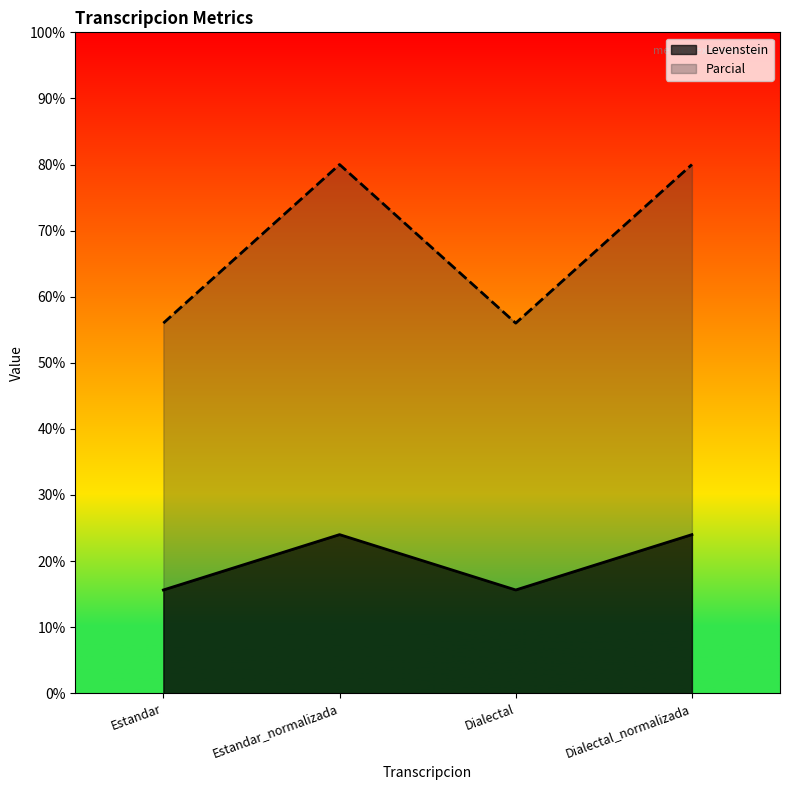

Reading left to right, extract all data points from this chart.

Levenstein: Estandar=15.6	Estandar_normalizada=24.0	Dialectal=15.6	Dialectal_normalizada=24.0
Parcial: Estandar=56.0	Estandar_normalizada=80.0	Dialectal=56.0	Dialectal_normalizada=80.0